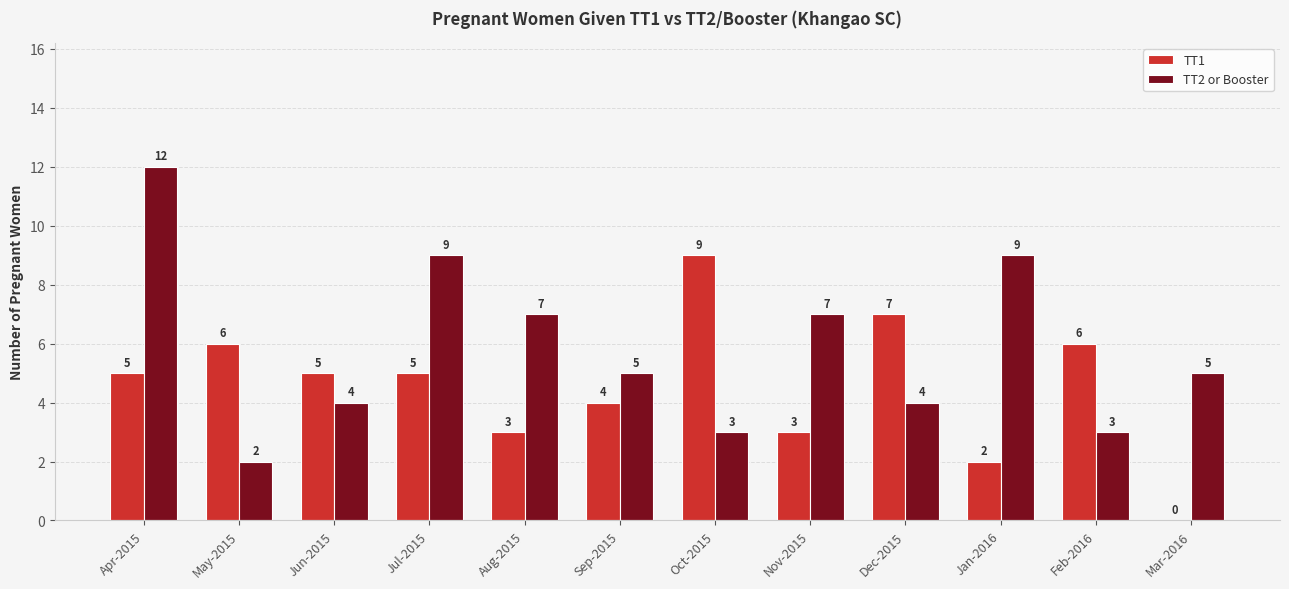

What are all the series names shown in the legend?

TT1, TT2 or Booster